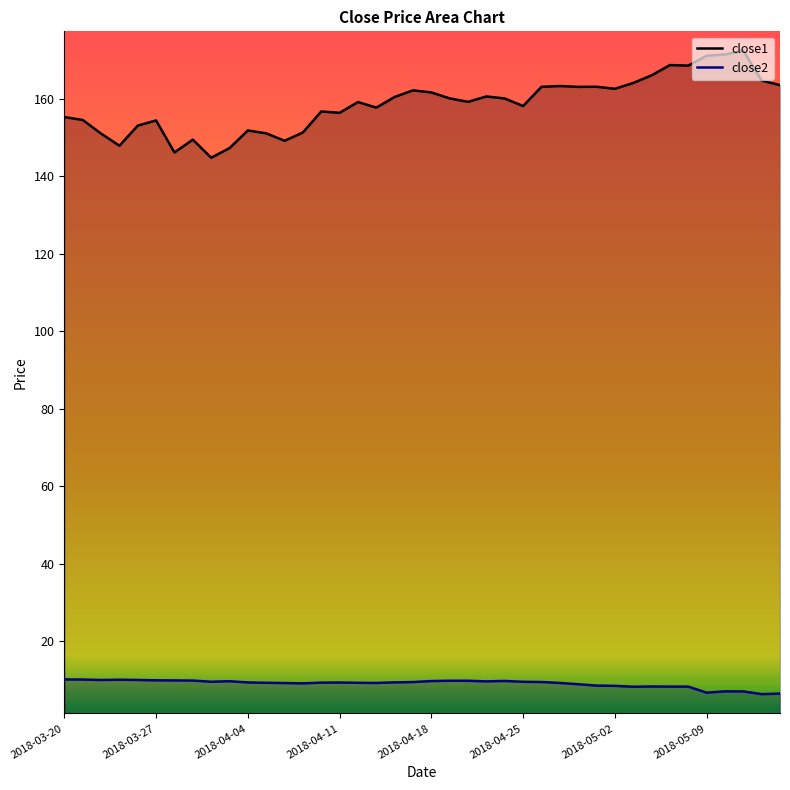

How many data points does each series have?

40